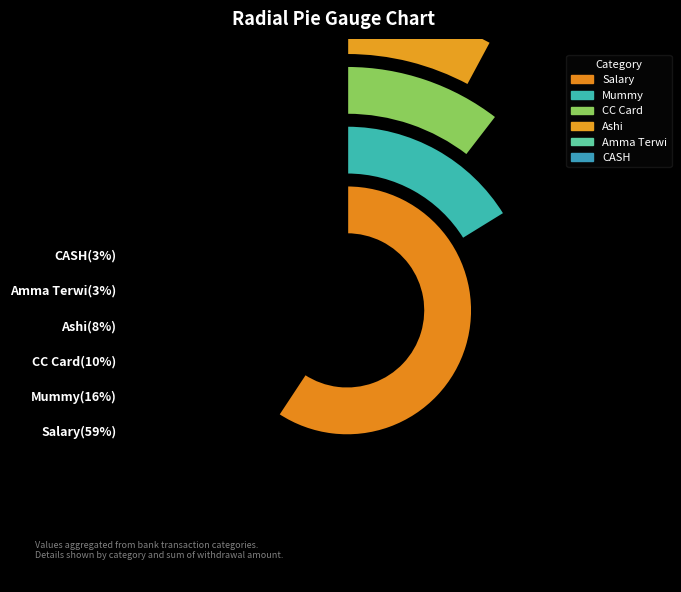

Is there a majority slice in this chart?

Yes